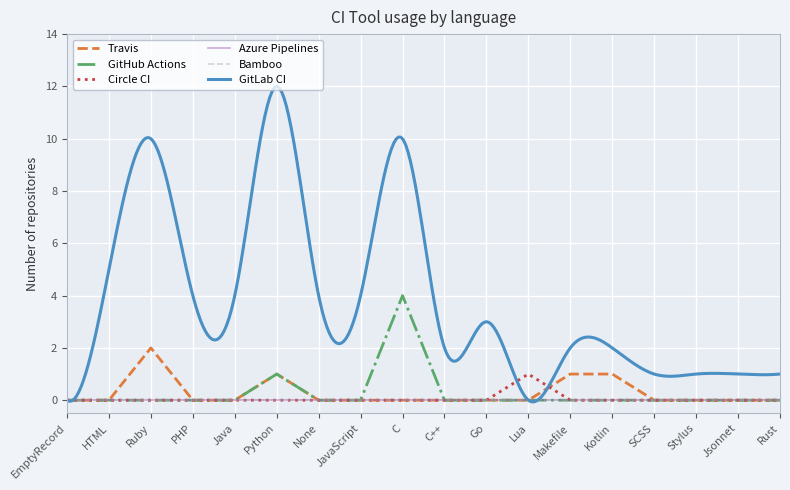

Where do Travis and Circle CI first cross each other?

Lua and Makefile